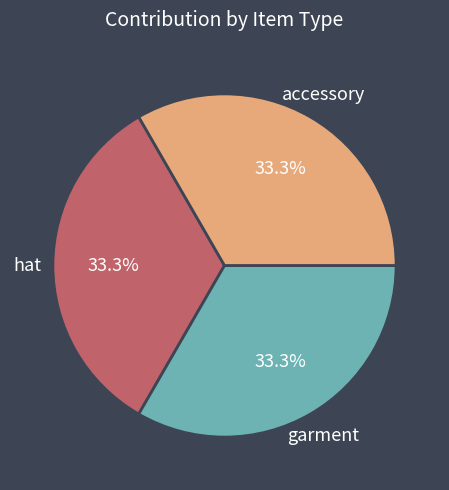

Approximately how many times larger is the value at hat compared to garment?

1.0